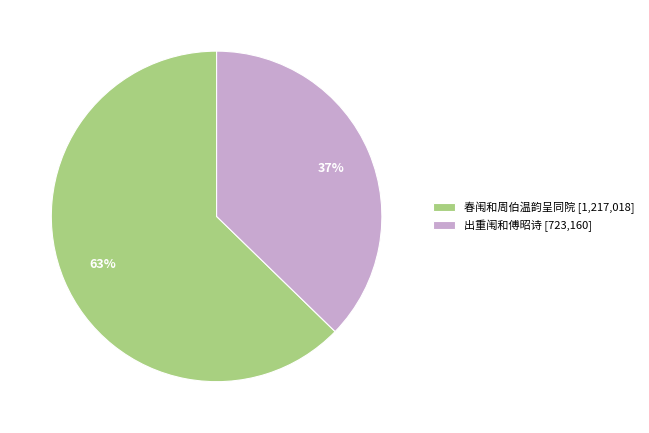

Count the number of slices in the pie.

2